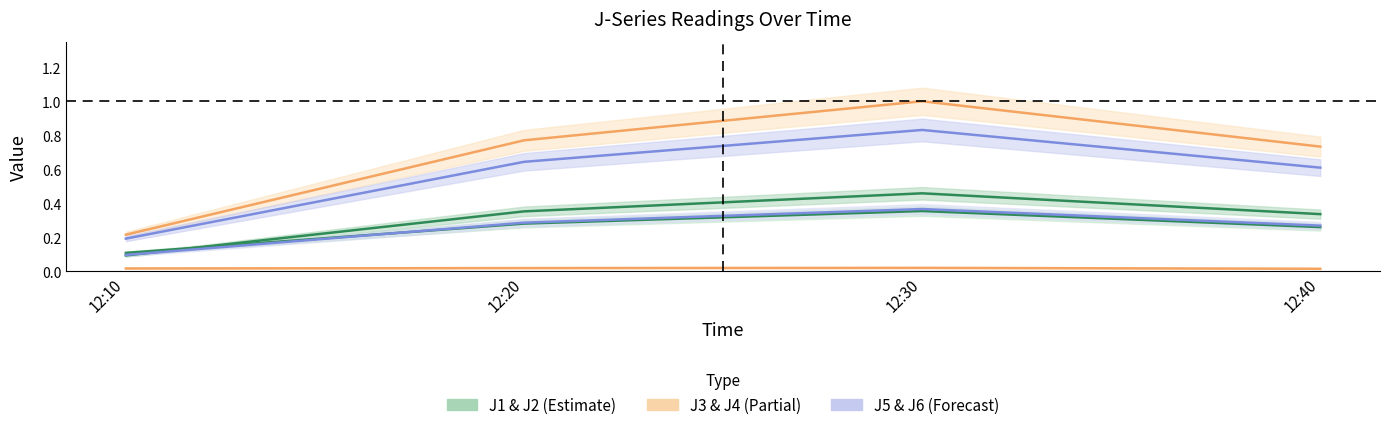

How many data points does each series have?

4